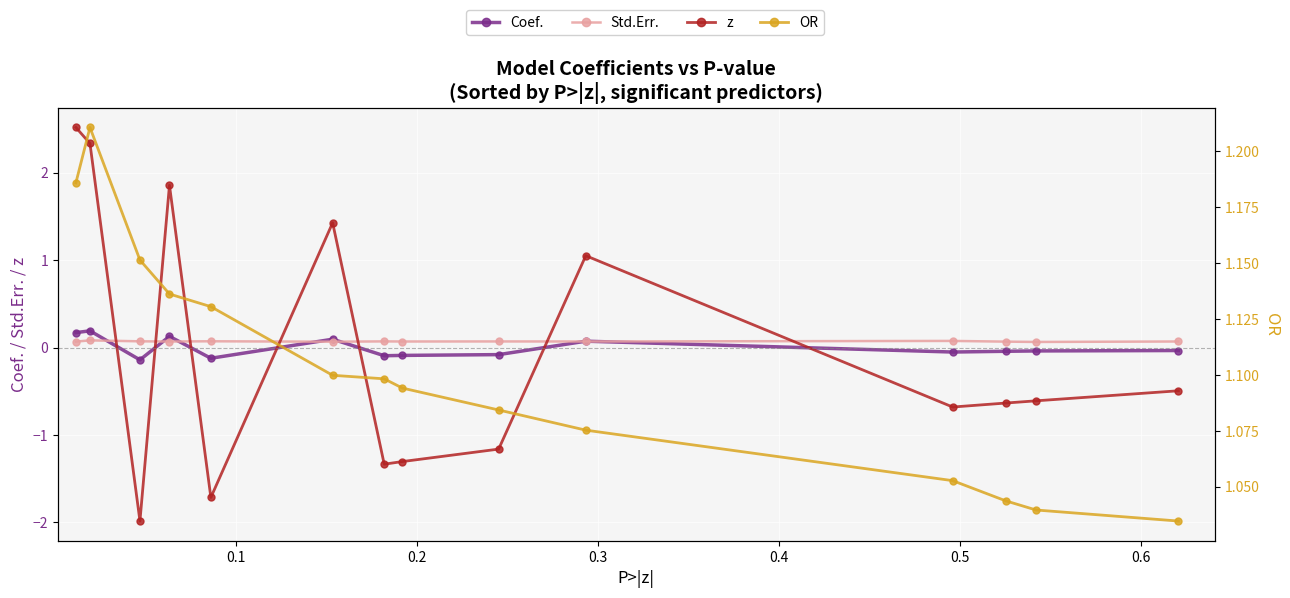

What position from the left is 0.2?

3